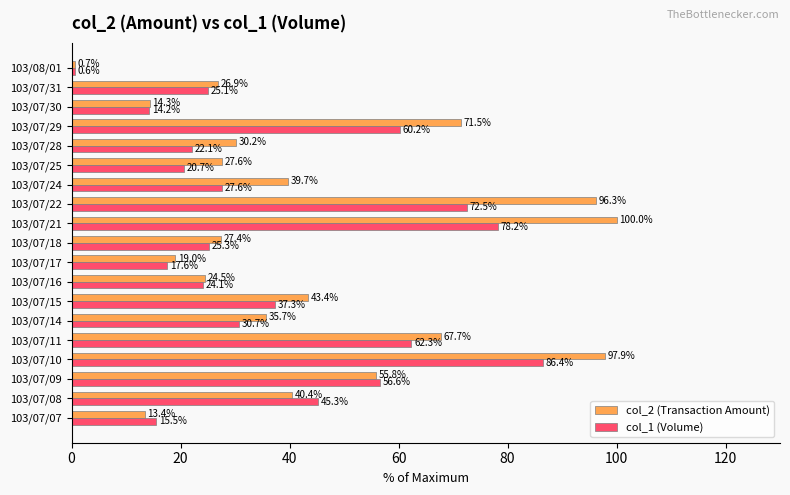

What is the highest value of the col_2 (Transaction Amount) series?

100.0